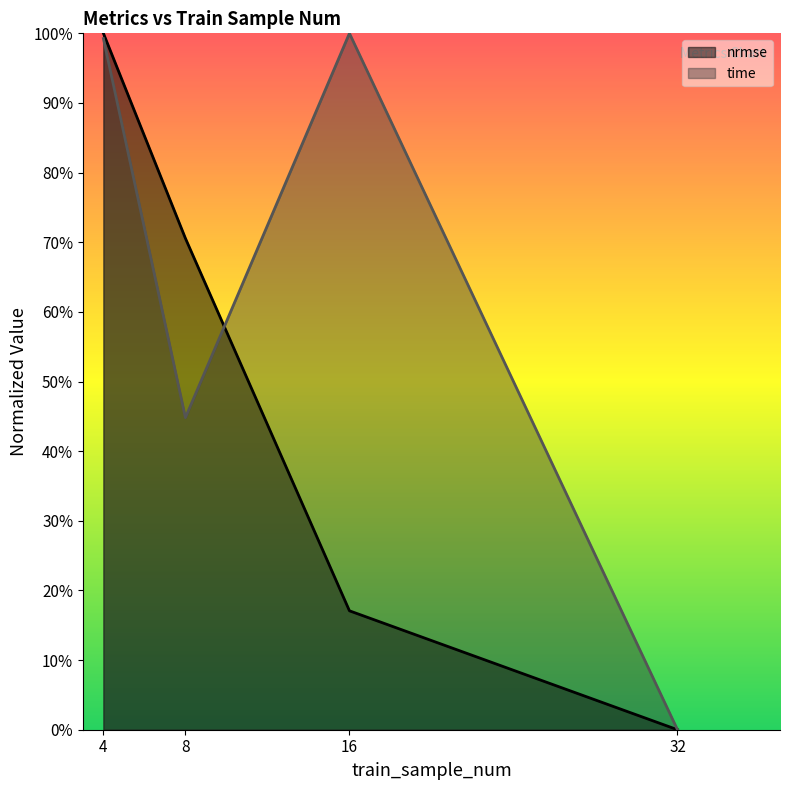

Which series has the largest total across all categories?

time